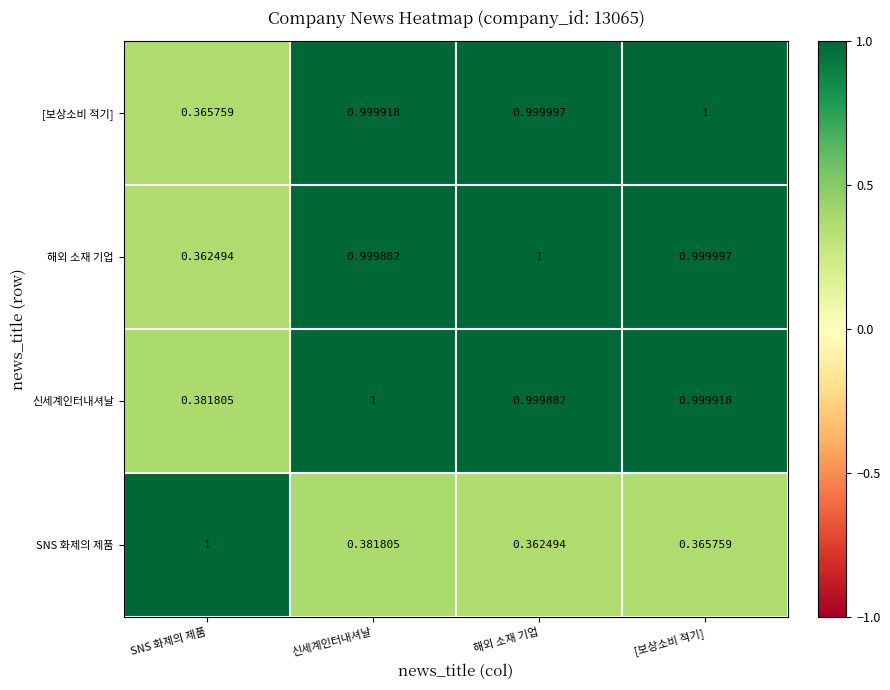

At which category is the sum across all series the highest?

신세계인터내셔날